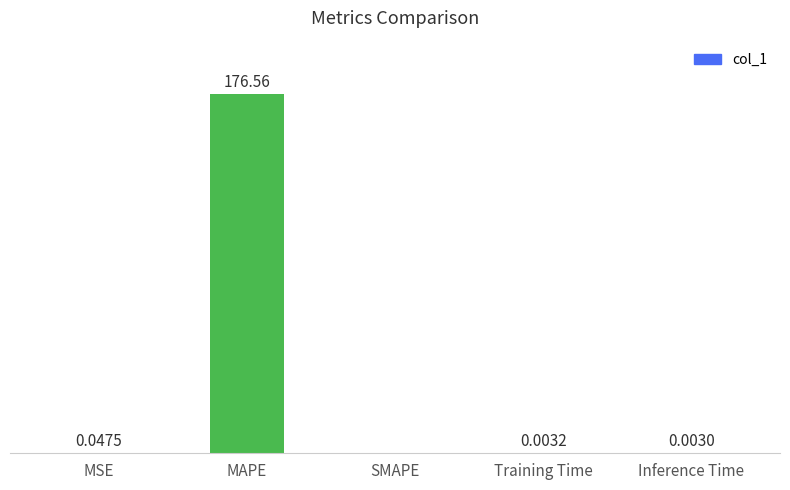

Between MSE and SMAPE, which is larger?

MSE